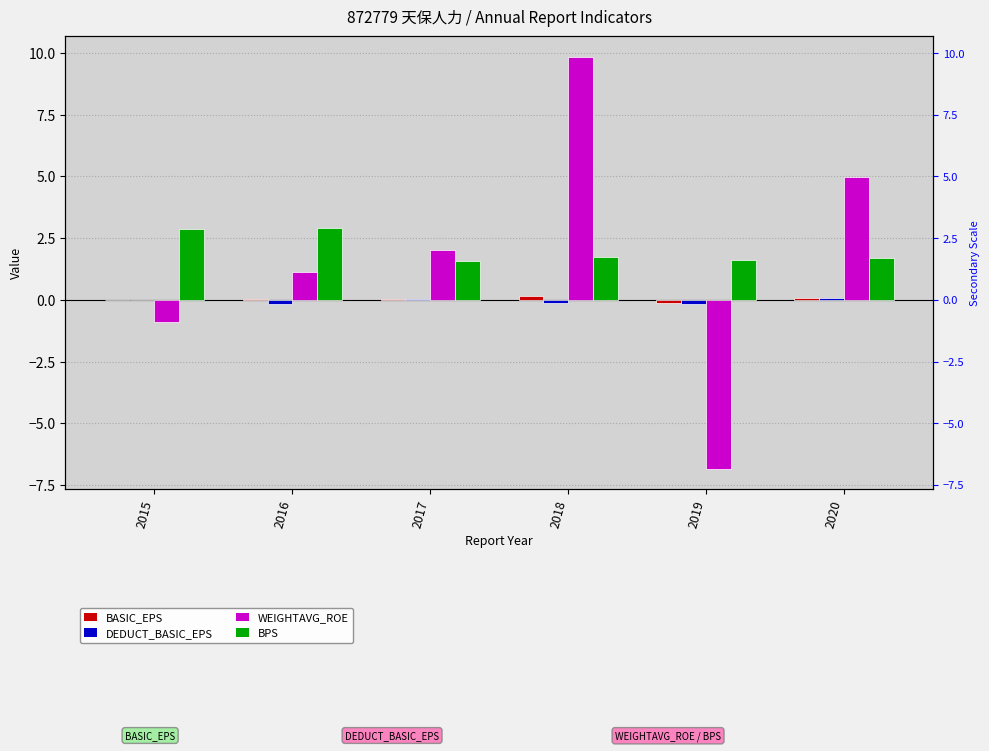

What is the minimum value for BASIC_EPS?

-0.1